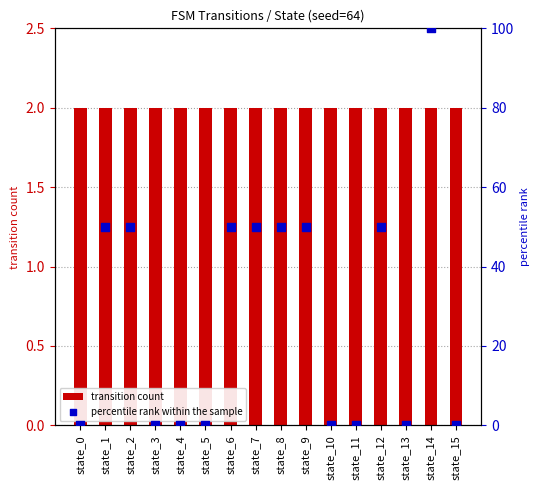

Which series has the widest spread of Y values?

percentile rank within the sample